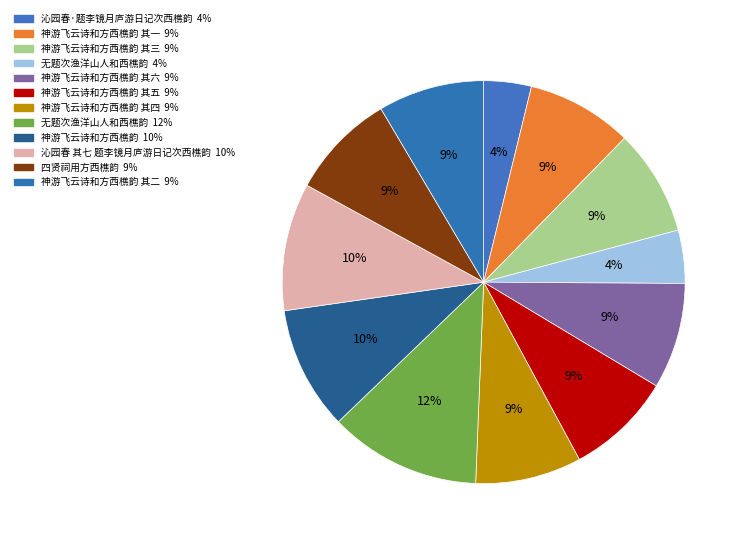

How many slices are in this pie chart?

12